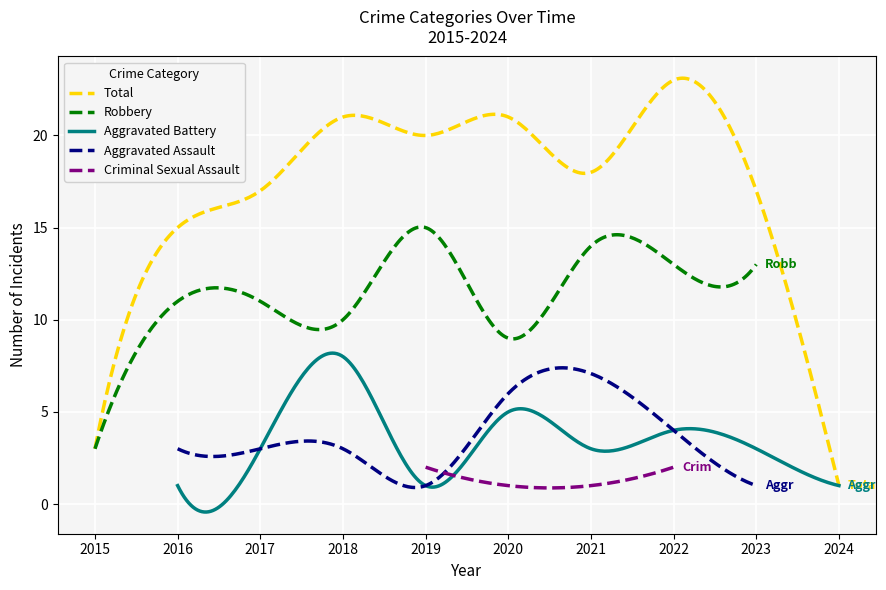

True or false: Aggravated Battery has more than 2 interior local peaks.

True